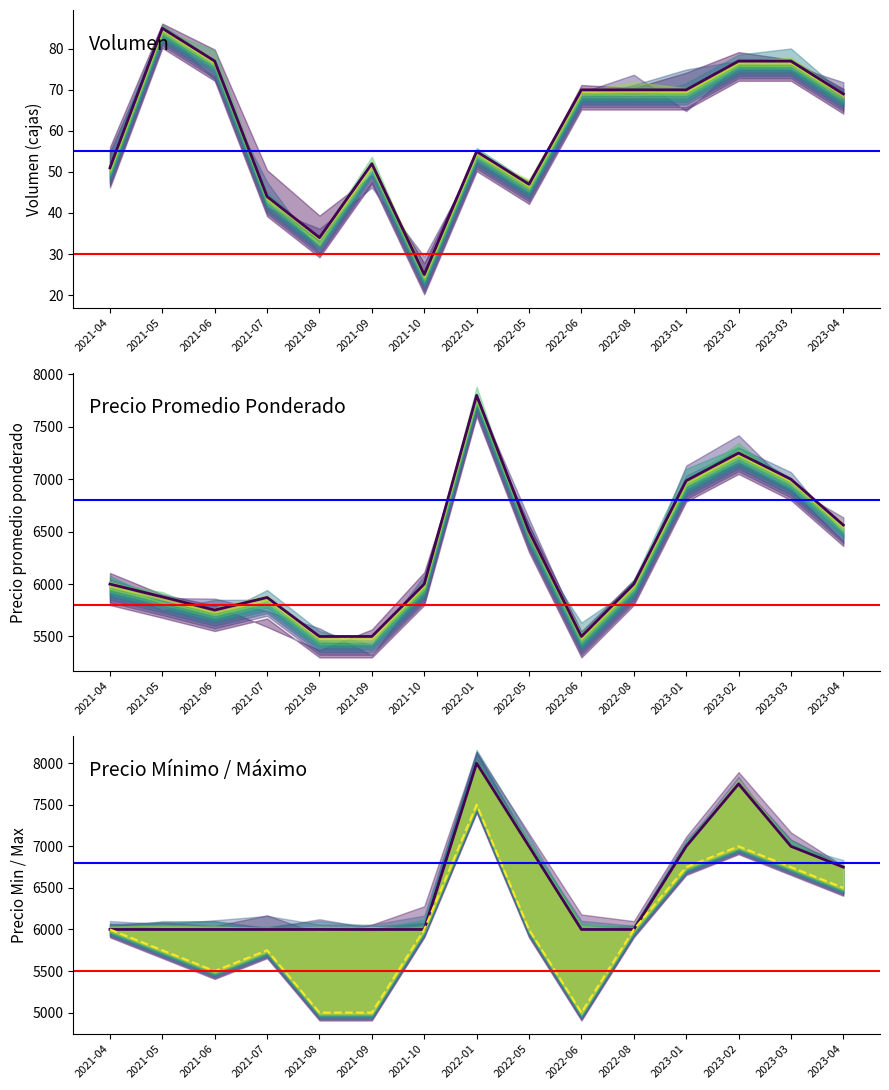

Between 2021-06 and 2023-01, which series saw the biggest shift?

Precio mínimo